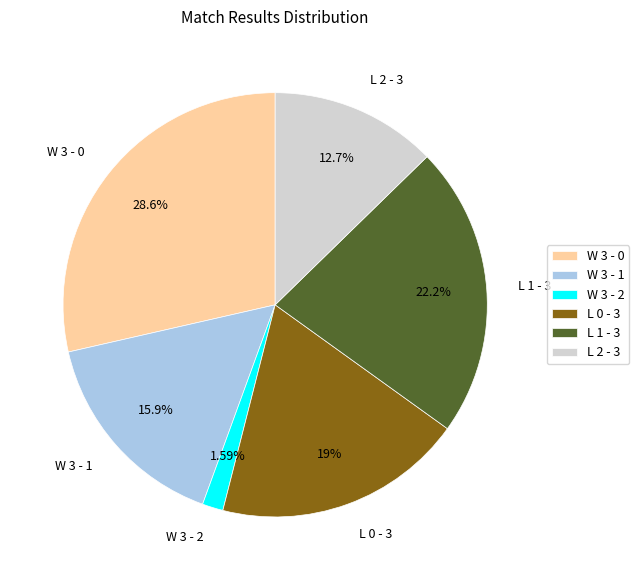

Which has a higher value, L 1 - 3 or W 3 - 2?

L 1 - 3